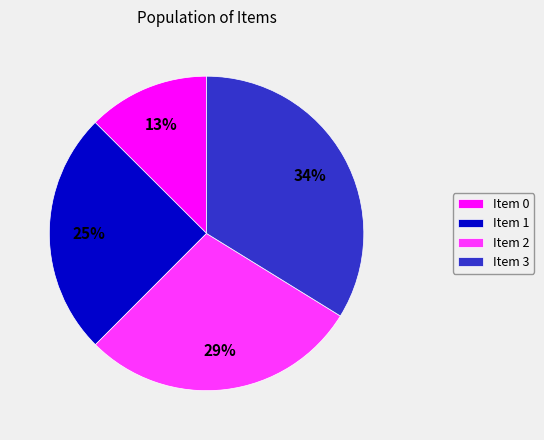

True or false: Item 0 accounts for 5% of the total.

False